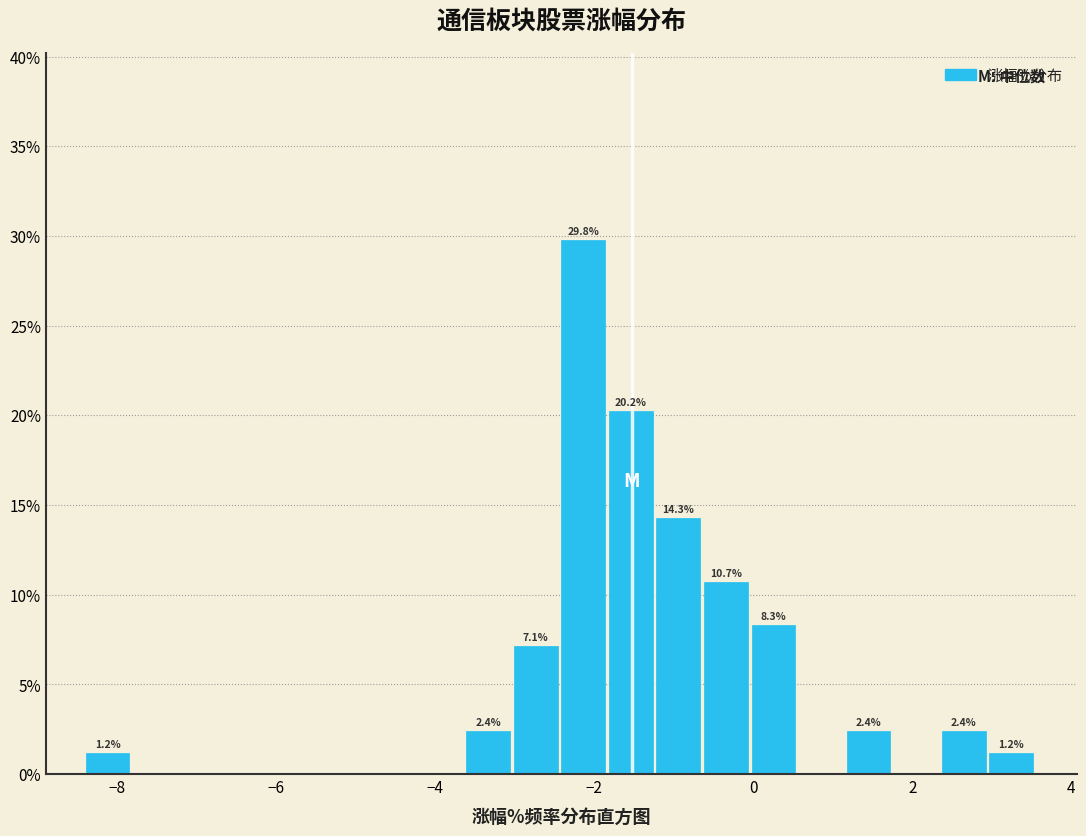

Around what value on the x-axis is the tallest bar? Give the approximate position of its centre, as read against the axis.

-2.2